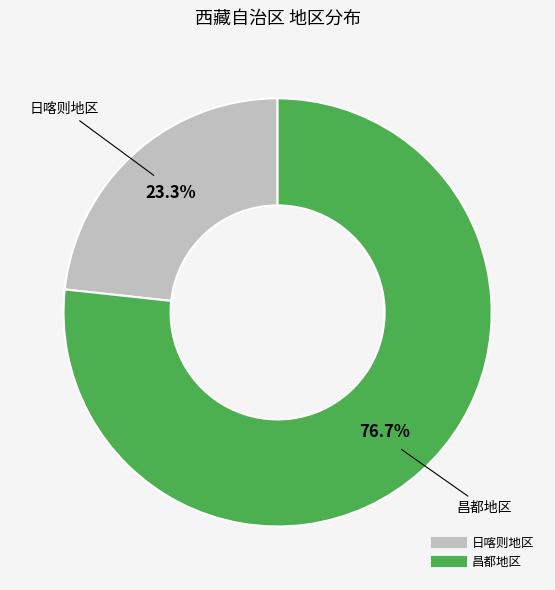

True or false: 日喀则地区 accounts for 23% of the total.

True